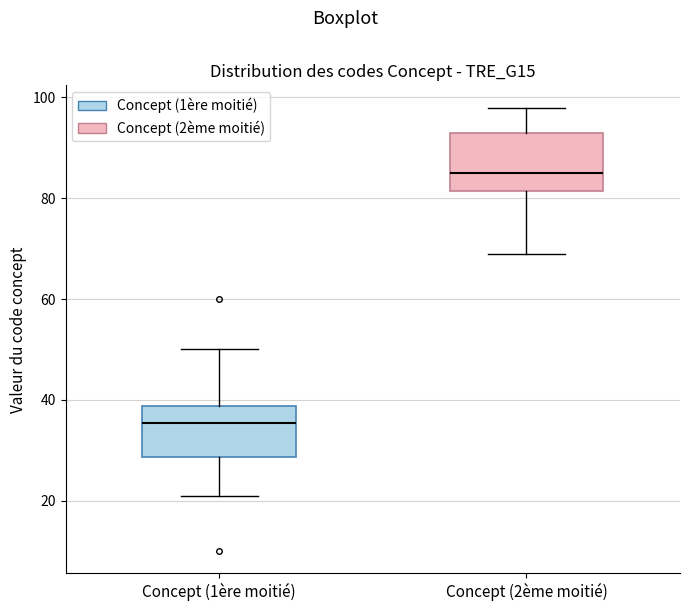

Reading left to right, transcribe this box plot: for each box, give where its median line is, the range the box spans, and where its two whiskers end, as read against the y-axis. The values are not printed on the chart, so give them approximately, as read against the axis.

Concept (1ère moitié): median 36, box 28 to 38, whiskers 22 to 50
Concept (2ème moitié): median 86, box 82 to 94, whiskers 70 to 98